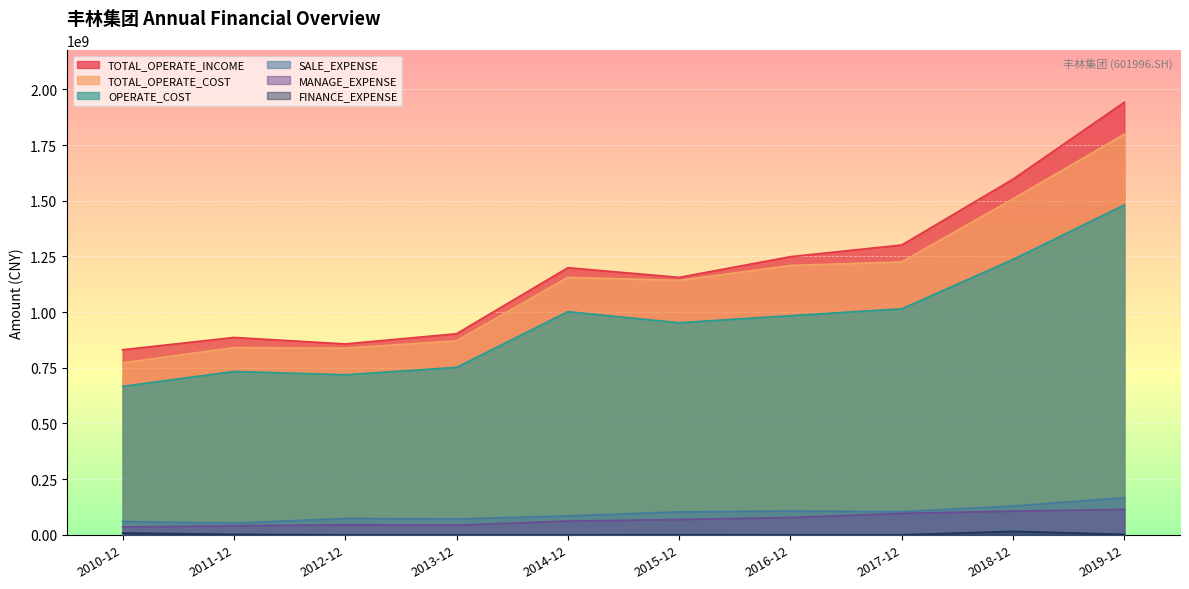

At which label is TOTAL_OPERATE_INCOME closest to 1386929566?

2017-12